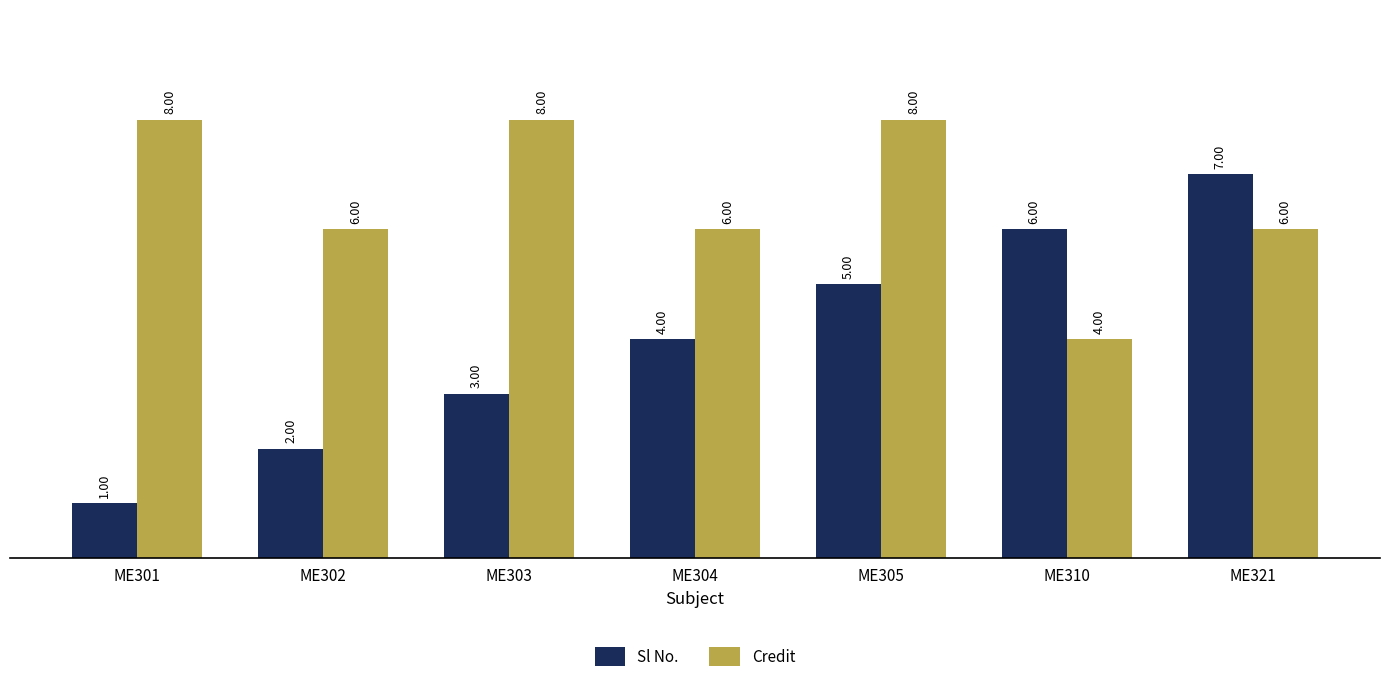

List the series in order of their overall mean, highest first.

Credit, Sl No.